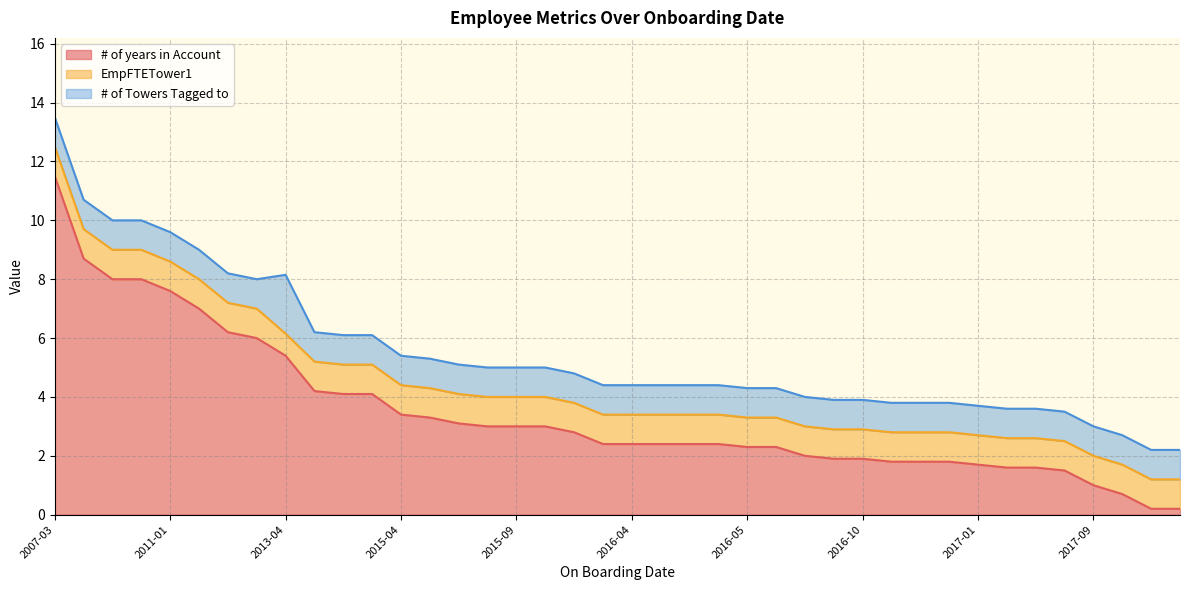

How many lines are shown in the chart?

3